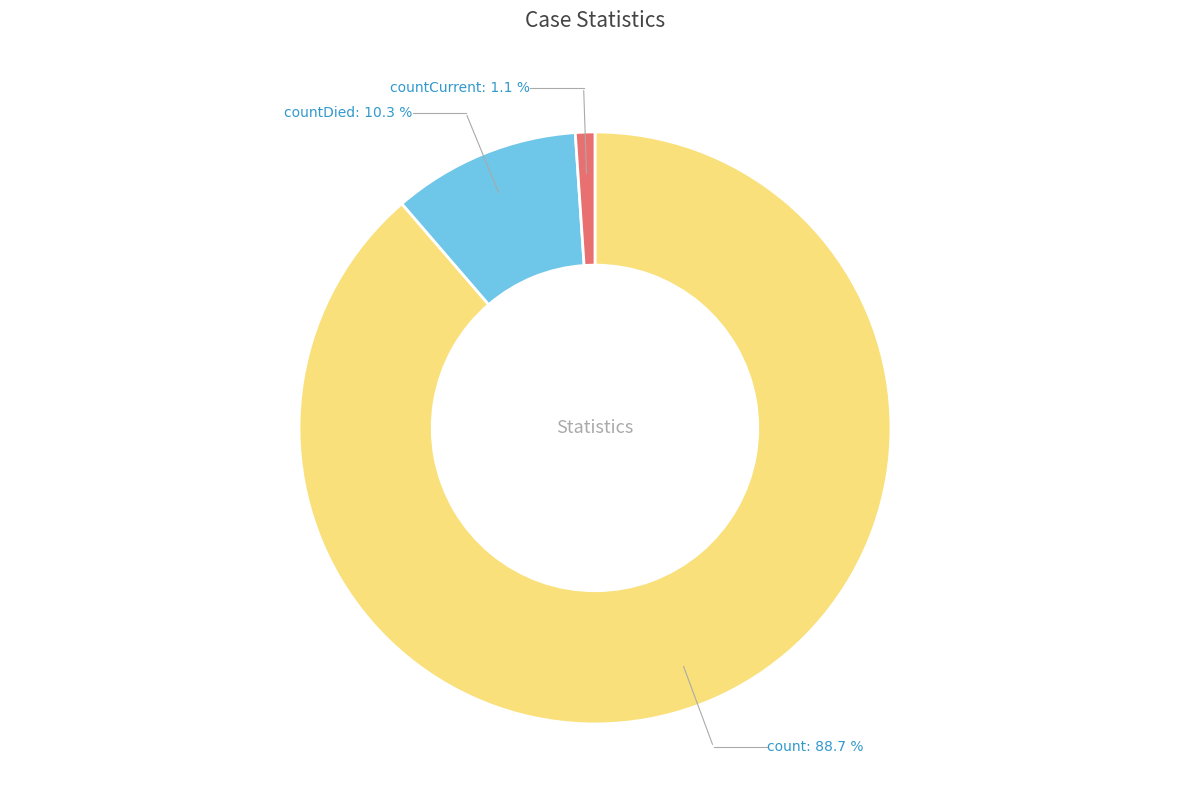

The count slice represents 82% of the pie. True or false?

False